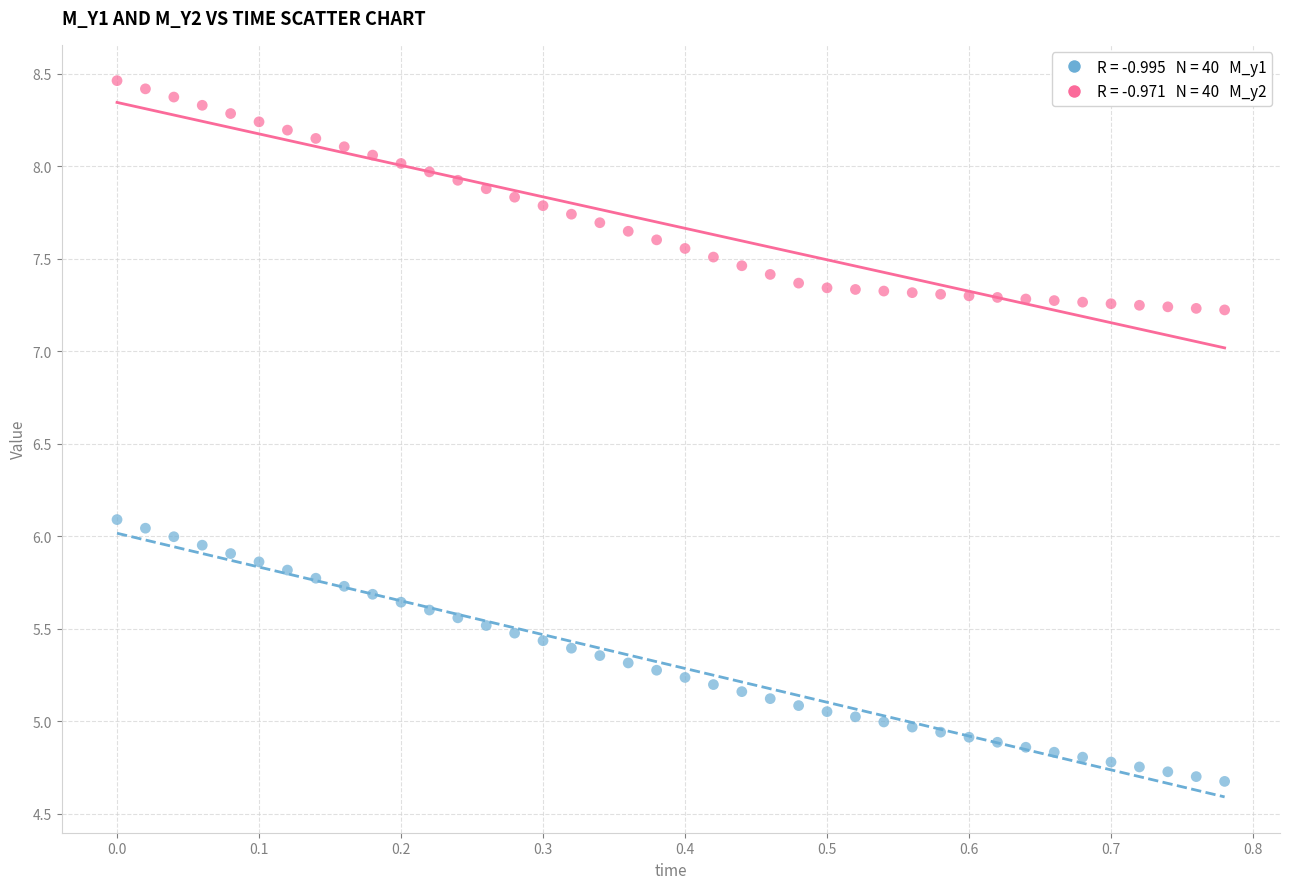

Across all data points, what is the range of Y values (max minus min)?

3.8